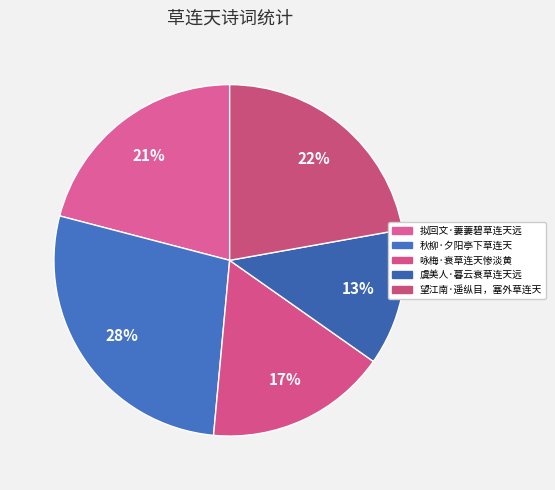

Is 望江南·遥纵目，塞外草连天 the majority of the pie?

No